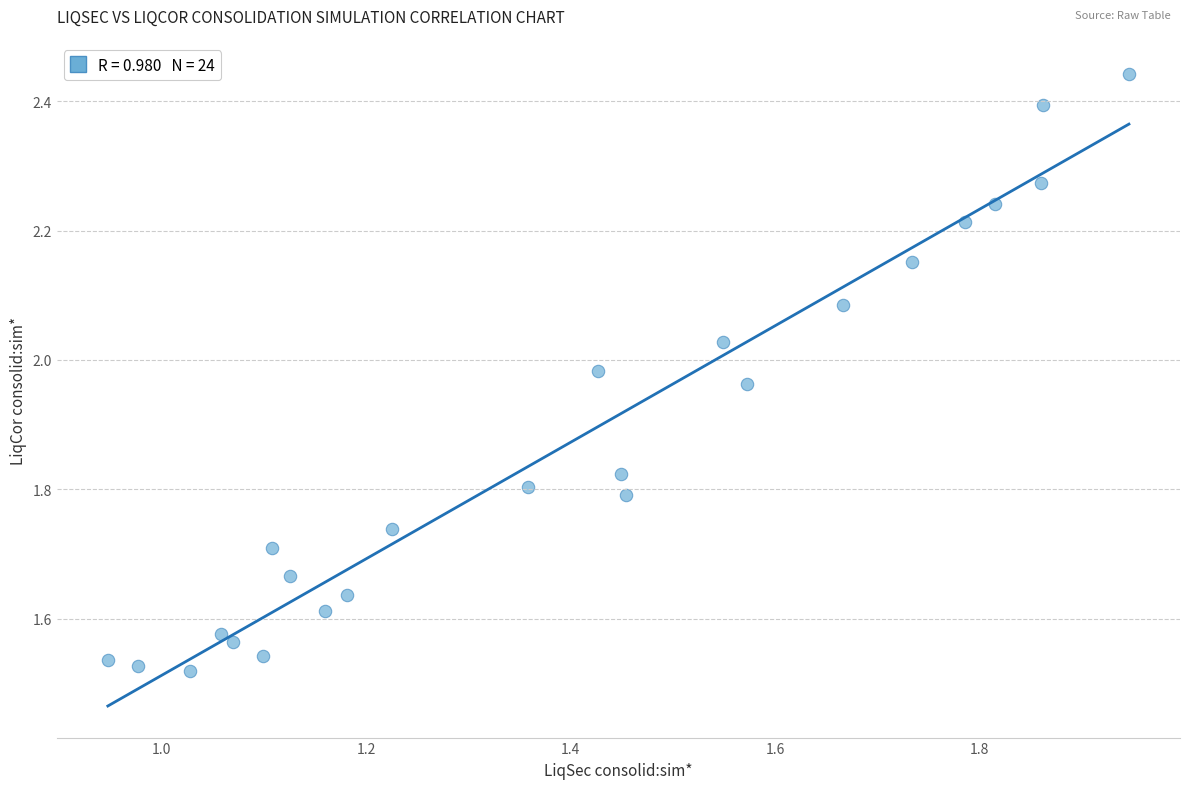

What is the range of X values (max minus min)?

1.0